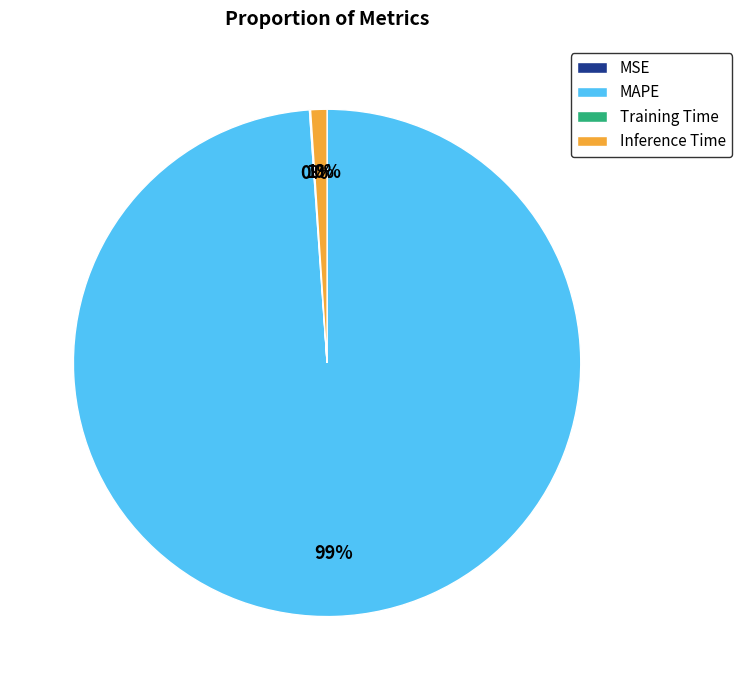

Which has a higher value, MAPE or Inference Time?

MAPE